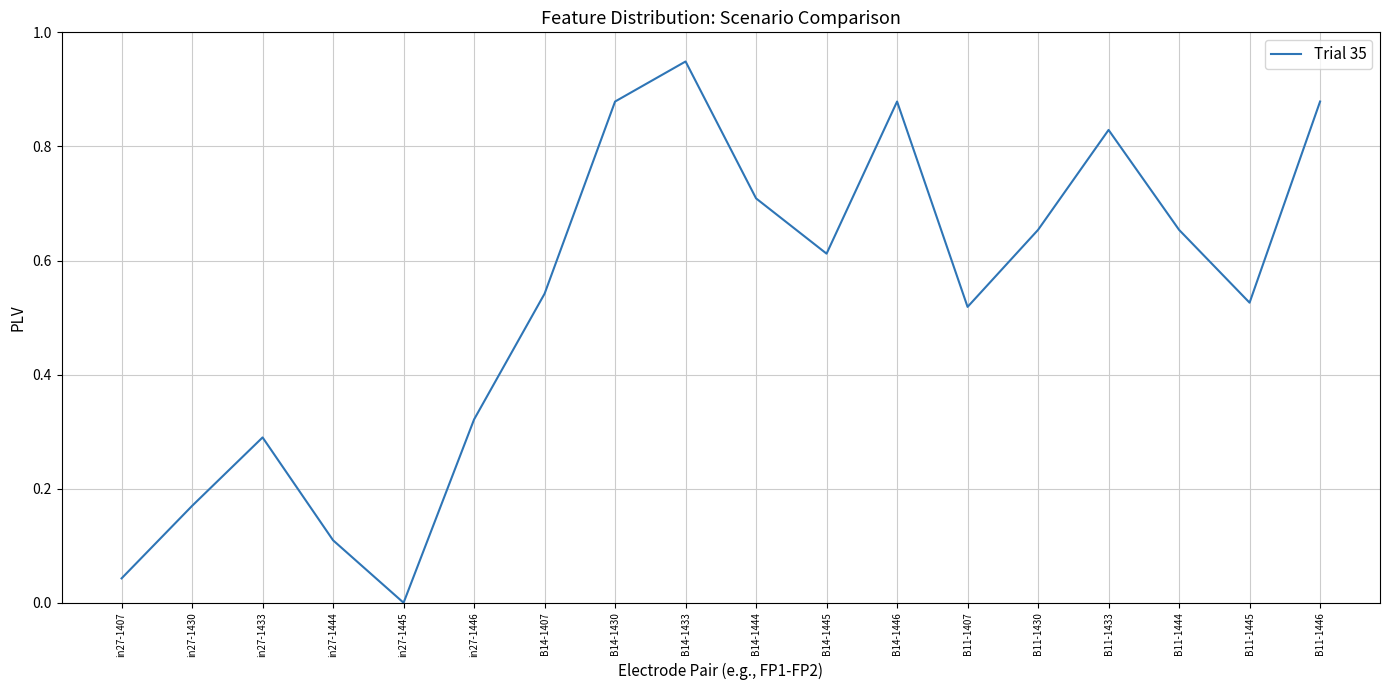

Between B11-1433 and B11-1407, which is larger?

B11-1433